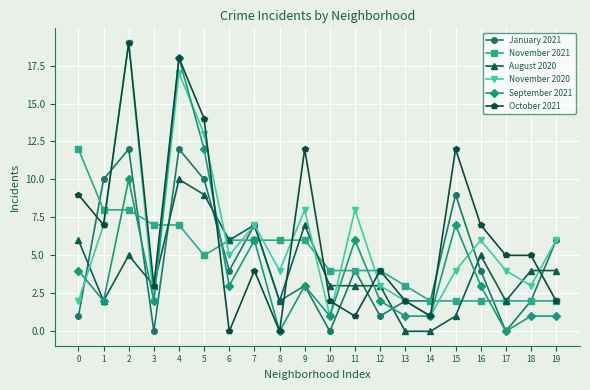

What is the sum of all August 2020 values?

82